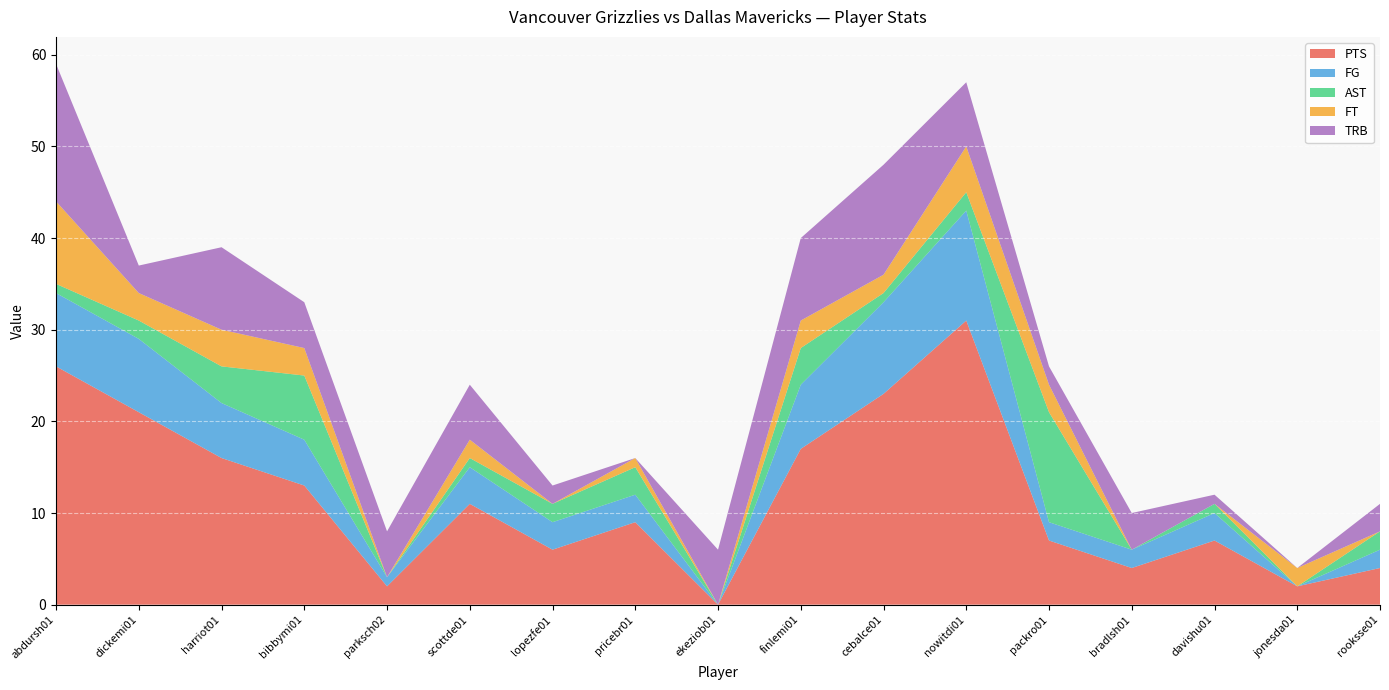

Reading left to right, transcribe all the data shown in this chart.

PTS: abdursh01=26	dickemi01=21	harriot01=16	bibbymi01=13	parksch02=2	scottde01=11	lopezfe01=6	pricebr01=9	ekeziob01=0	finlemi01=17	cebalce01=23	nowitdi01=31	packro01=7	bradlsh01=4	davishu01=7	jonesda01=2	rooksse01=4
FG: abdursh01=8	dickemi01=8	harriot01=6	bibbymi01=5	parksch02=1	scottde01=4	lopezfe01=3	pricebr01=3	ekeziob01=0	finlemi01=7	cebalce01=10	nowitdi01=12	packro01=2	bradlsh01=2	davishu01=3	jonesda01=0	rooksse01=2
AST: abdursh01=1	dickemi01=2	harriot01=4	bibbymi01=7	parksch02=0	scottde01=1	lopezfe01=2	pricebr01=3	ekeziob01=0	finlemi01=4	cebalce01=1	nowitdi01=2	packro01=12	bradlsh01=0	davishu01=1	jonesda01=0	rooksse01=2
FT: abdursh01=9	dickemi01=3	harriot01=4	bibbymi01=3	parksch02=0	scottde01=2	lopezfe01=0	pricebr01=1	ekeziob01=0	finlemi01=3	cebalce01=2	nowitdi01=5	packro01=3	bradlsh01=0	davishu01=0	jonesda01=2	rooksse01=0
TRB: abdursh01=15	dickemi01=3	harriot01=9	bibbymi01=5	parksch02=5	scottde01=6	lopezfe01=2	pricebr01=0	ekeziob01=6	finlemi01=9	cebalce01=12	nowitdi01=7	packro01=2	bradlsh01=4	davishu01=1	jonesda01=0	rooksse01=3